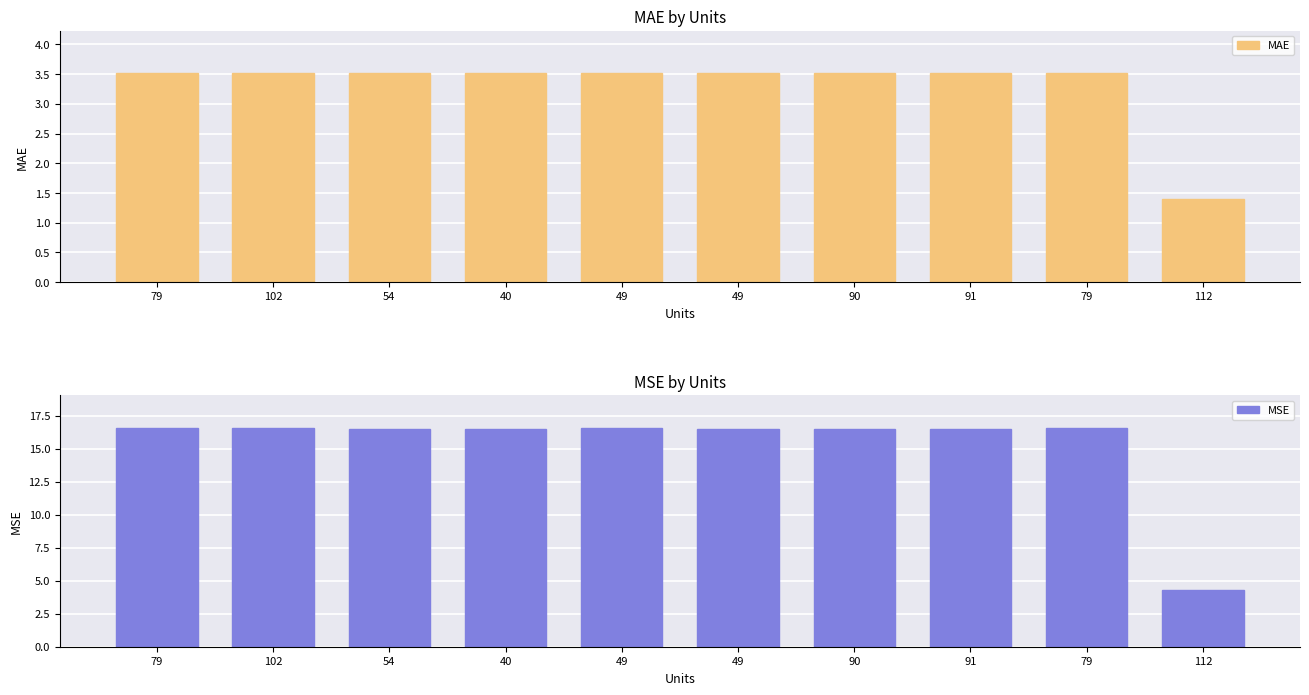

The value of MSE at 79 is 16.5. True or false?

True